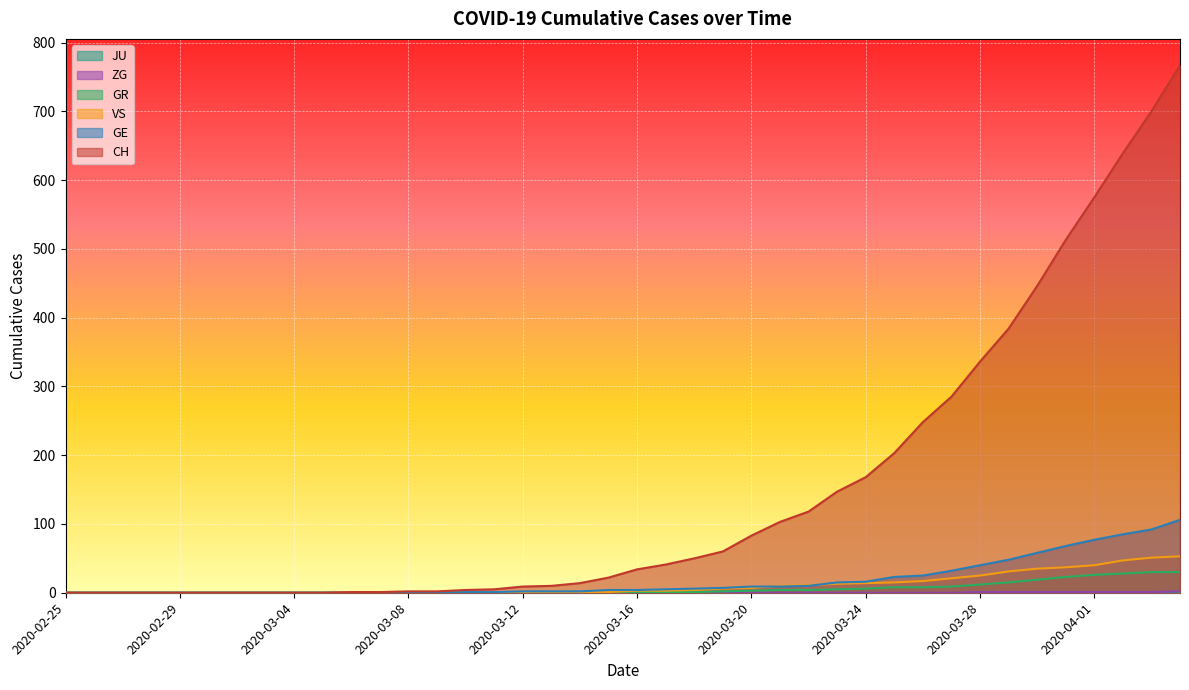

How many positive values does the GE series have?

26